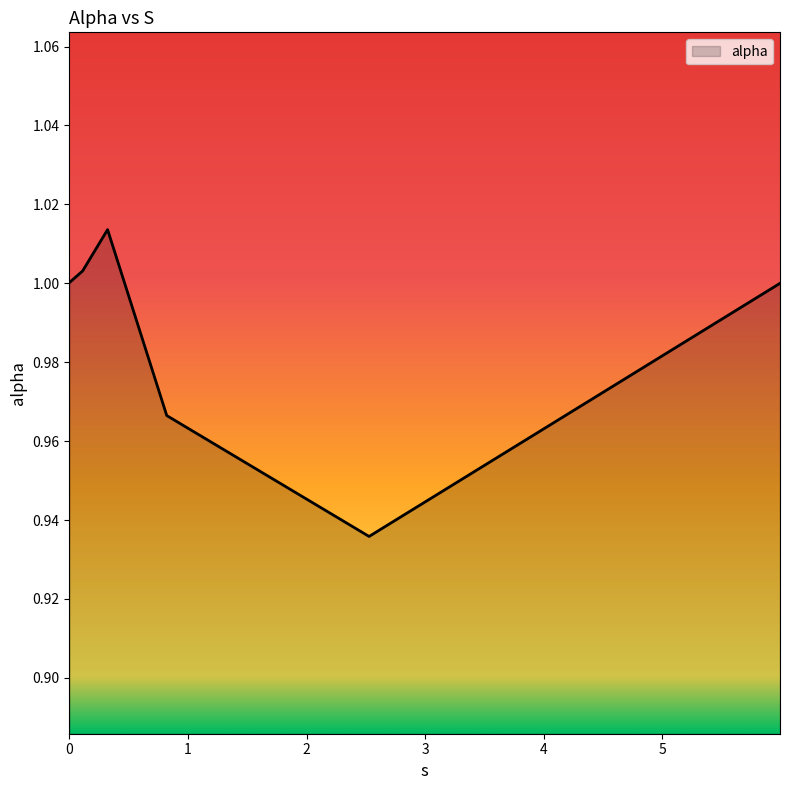

How many lines are shown in the chart?

1